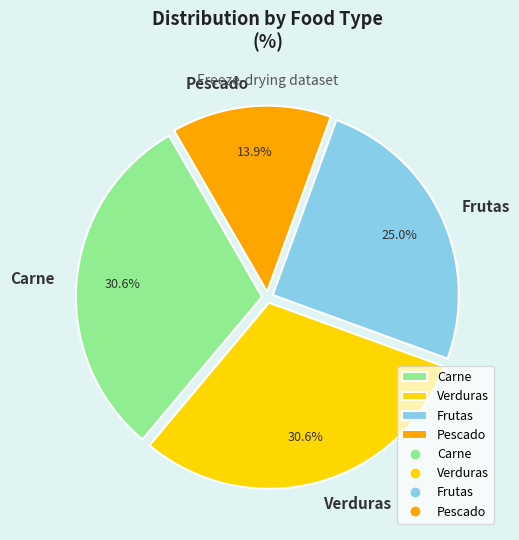

True or false: Carne accounts for 31% of the total.

True